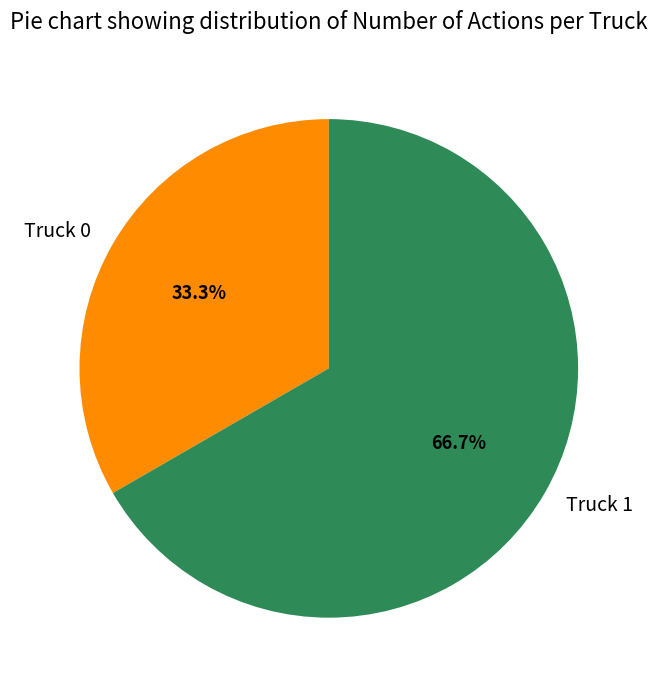

Which slice is the largest?

Truck 1